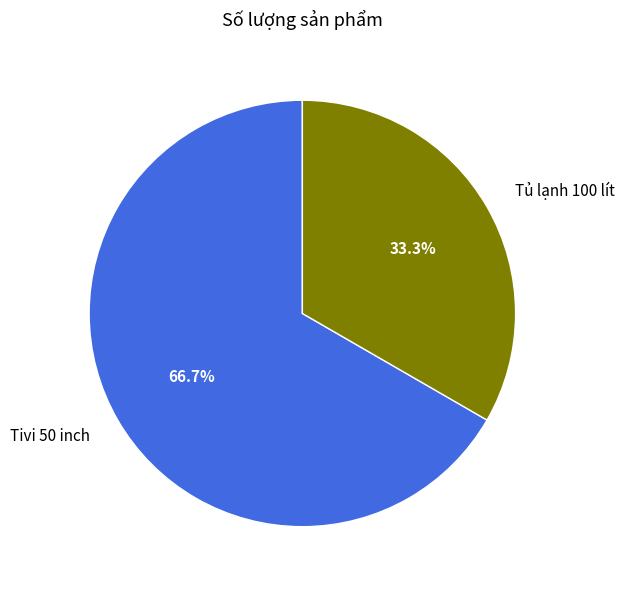

How many segments does this pie chart have?

2